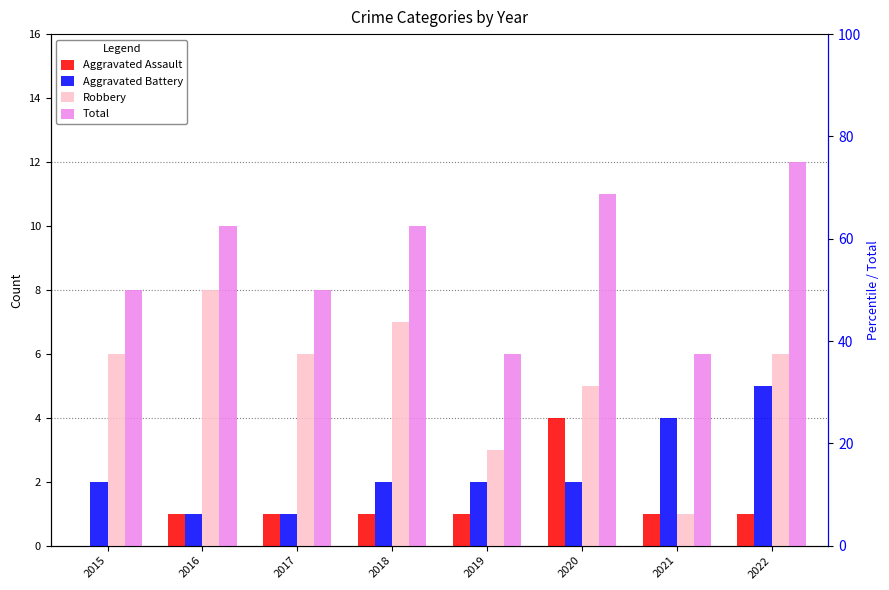

Which category has the highest value in the Total series?

2022